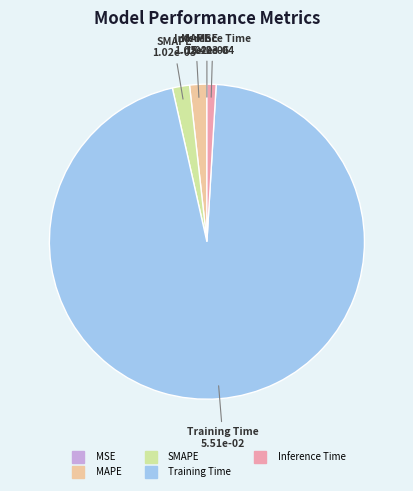

Is it true that Training Time is 96% of the pie?

True